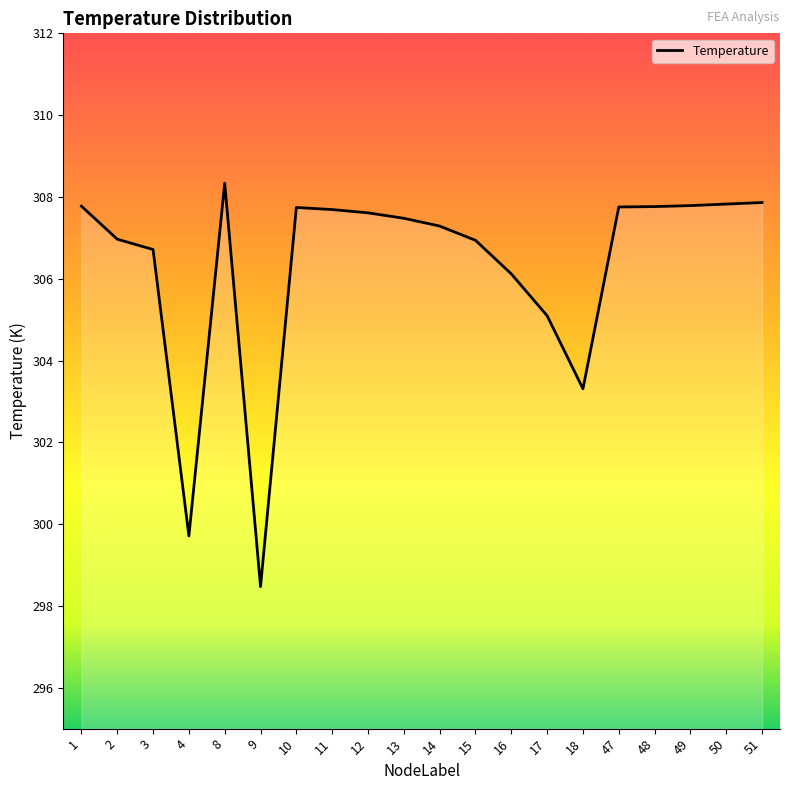

What is the approximate value at 48?

307.8